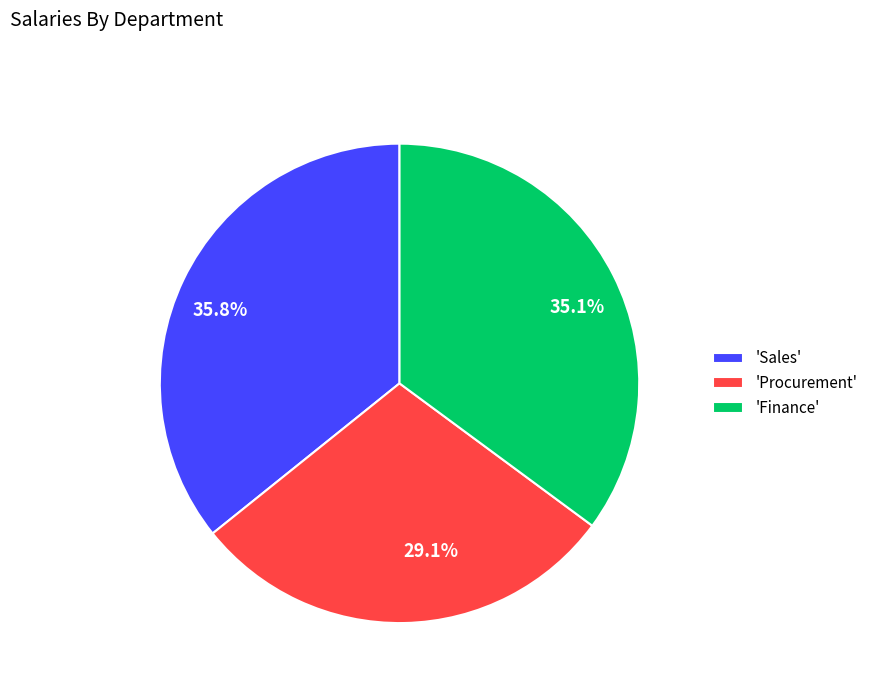

Does any single category account for the majority?

No